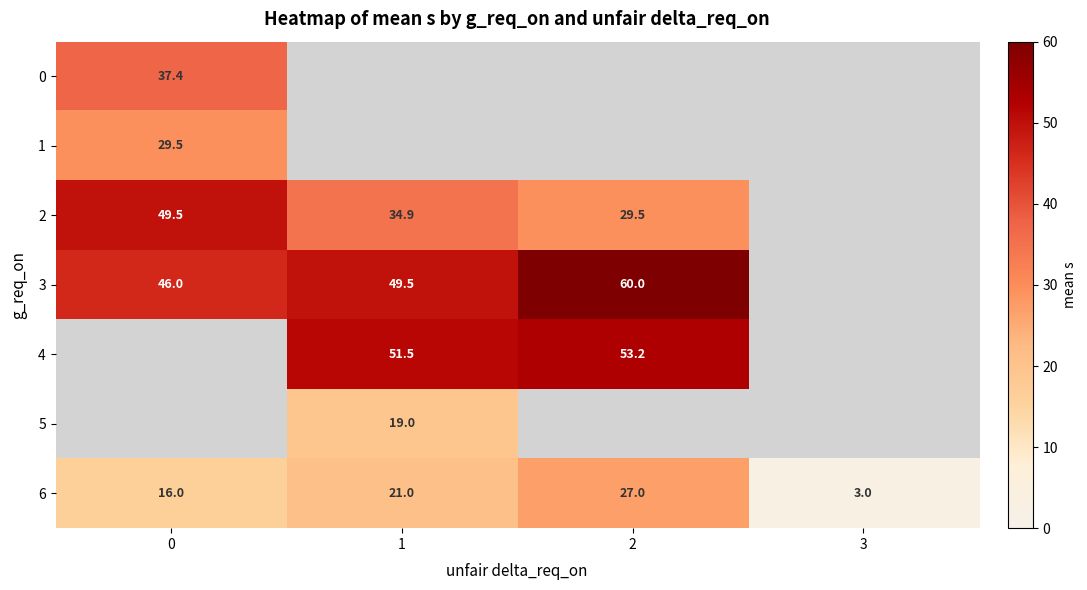

True or false: 6 has a value of 16.0 at 0.

True